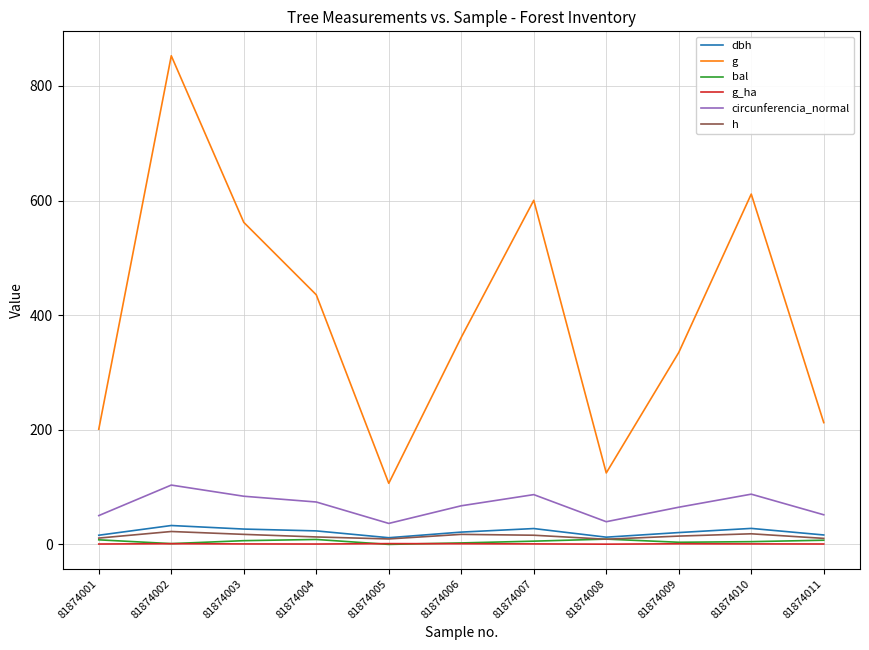

What is the difference between the maximum and minimum values in the h series?

13.5